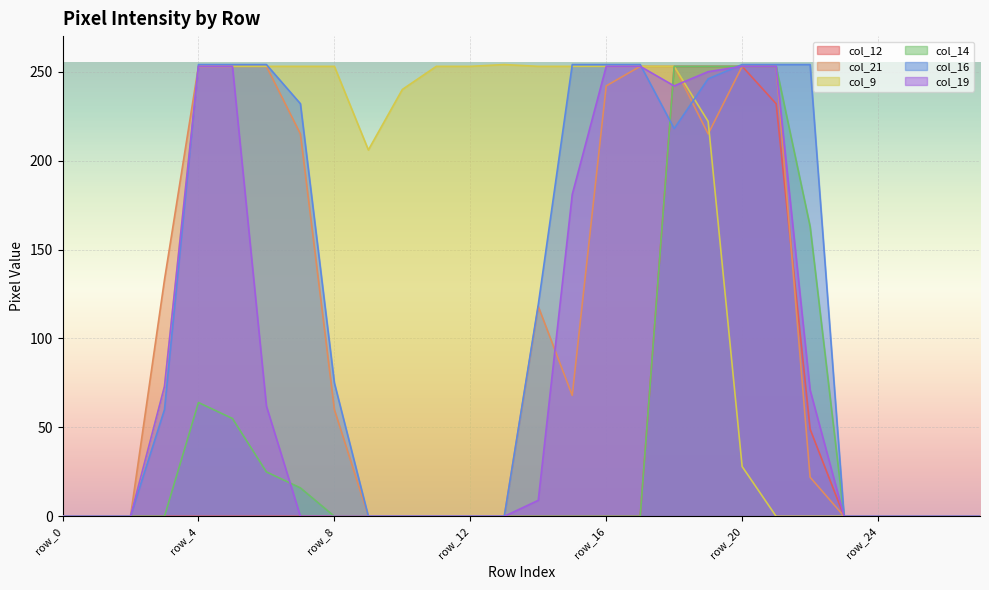

Where is col_21 nearest to the value 126?

row_3